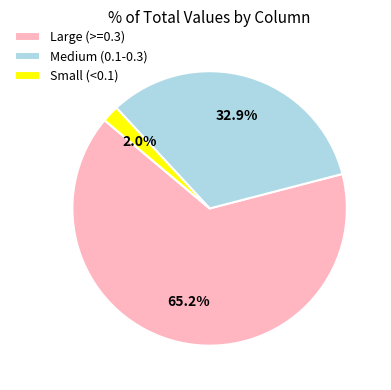

Rank the categories by value from lowest to highest.

Small (<0.1), Medium (0.1-0.3), Large (>=0.3)